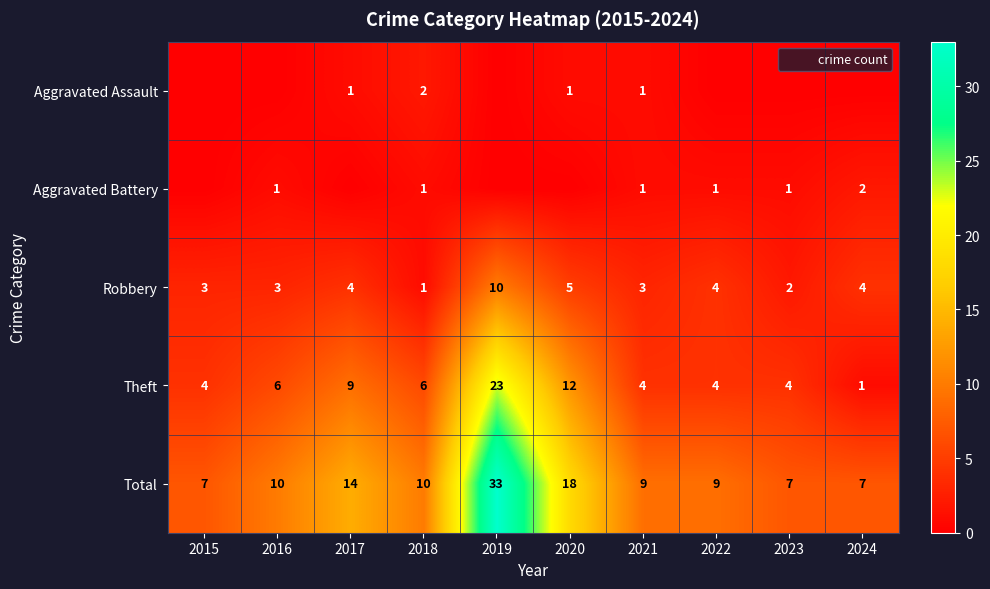

At which category is the sum across all series the highest?

2019